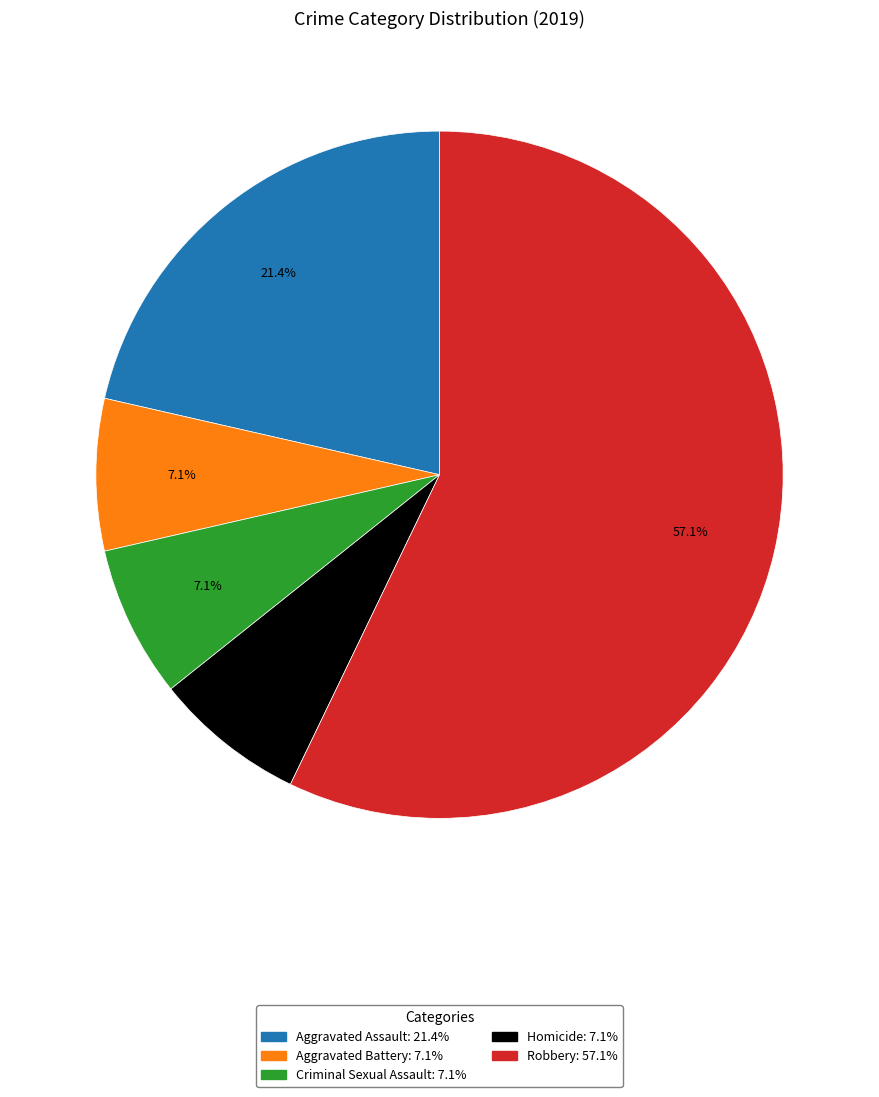

To the nearest percent, what is the combined percentage of Aggravated Assault and Robbery?

79%